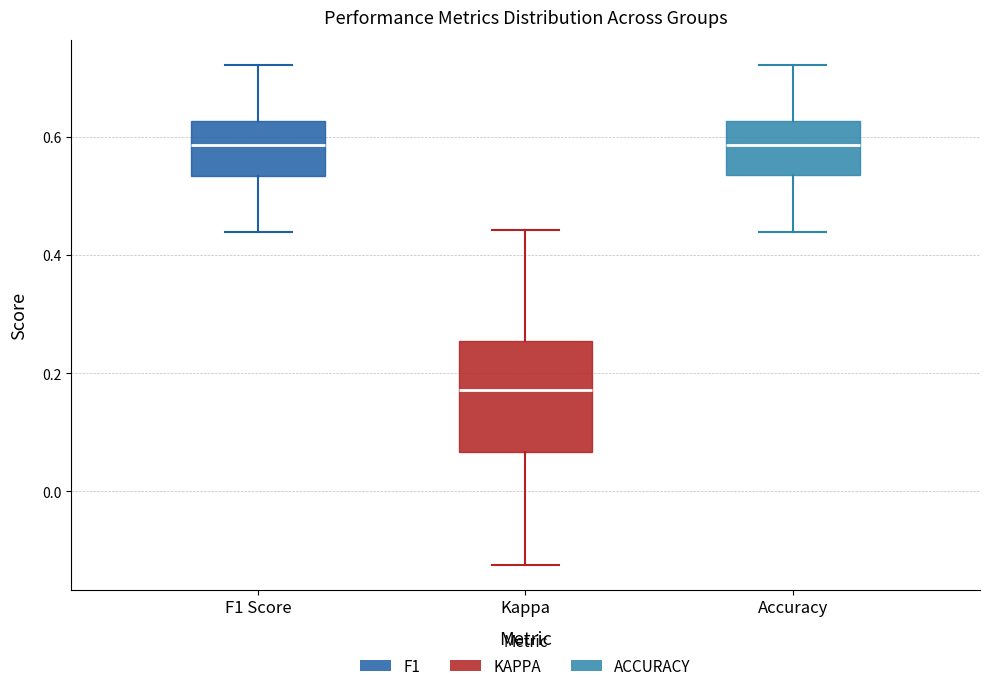

Reading left to right, transcribe this box plot: for each box, give where its median line is, the range the box spans, and where its two whiskers end, as read against the y-axis. The values are not printed on the chart, so give them approximately, as read against the axis.

F1 Score: median 0.58, box 0.54 to 0.62, whiskers 0.44 to 0.72
Kappa: median 0.18, box 0.06 to 0.26, whiskers -0.12 to 0.44
Accuracy: median 0.58, box 0.54 to 0.62, whiskers 0.44 to 0.72